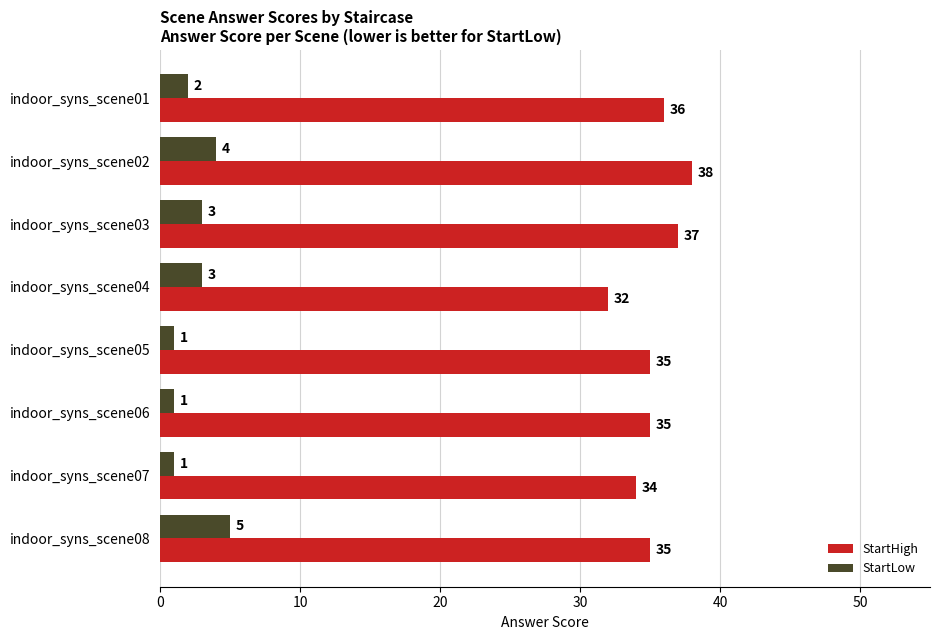

List the series in order of their overall mean, highest first.

StartHigh, StartLow